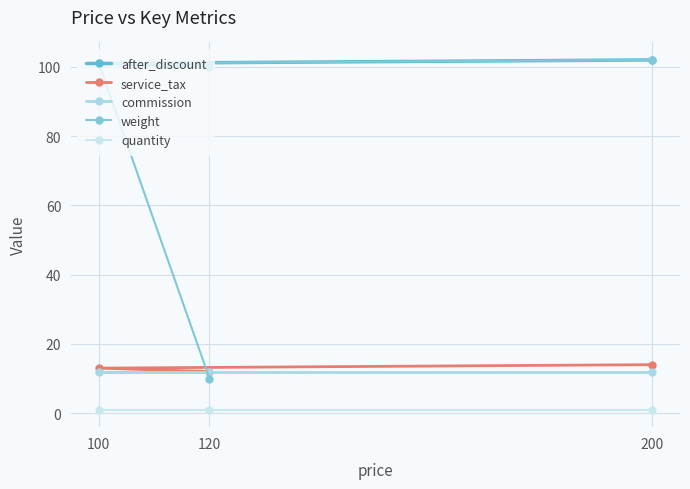

Which has a higher value, 120 or 200?

200